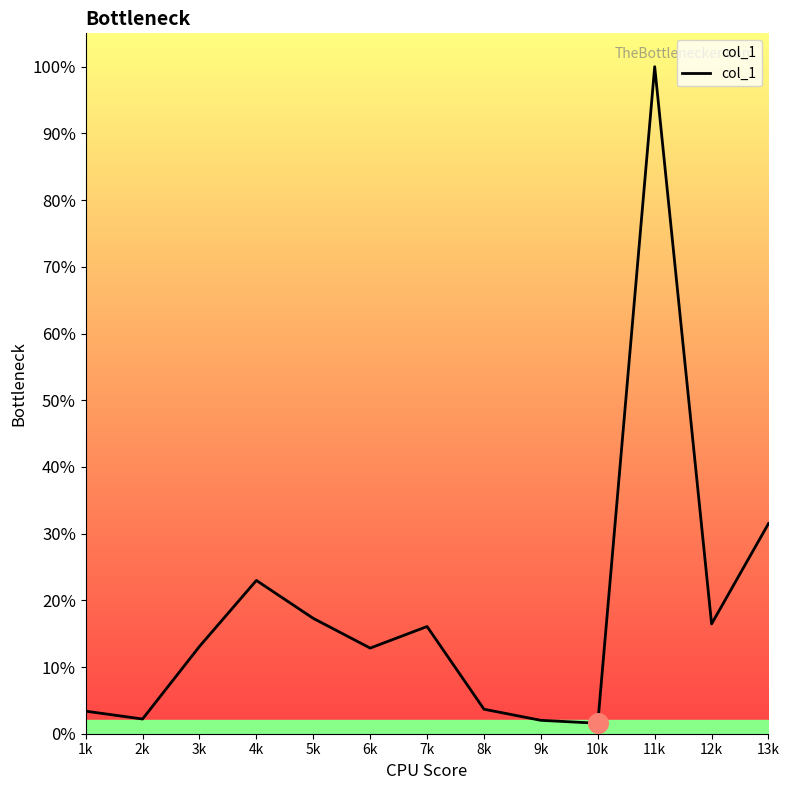

Is this an area chart (filled region under the line)?

Yes